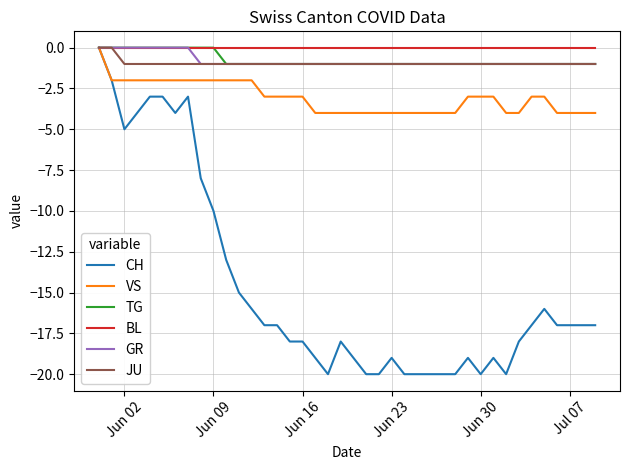

How many lines are shown in the chart?

6